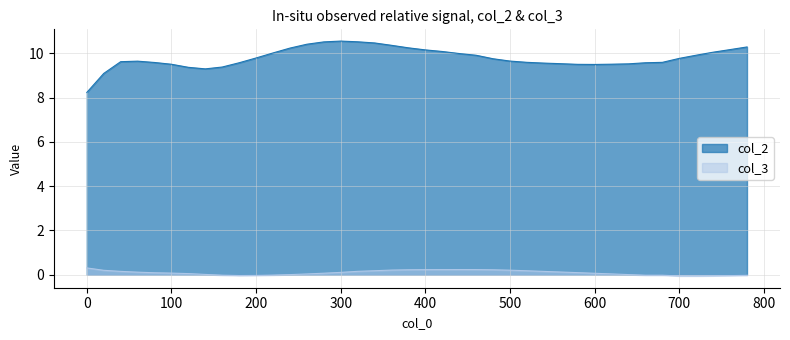

Is it true that col_2 equals 10.6 at 300?

True